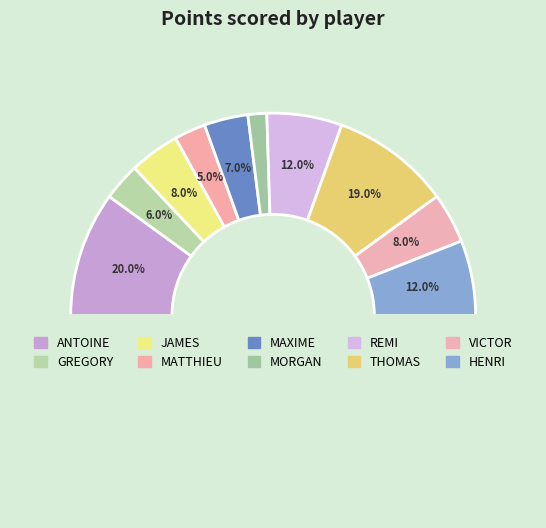

Which category has the biggest portion of the pie?

ANTOINE